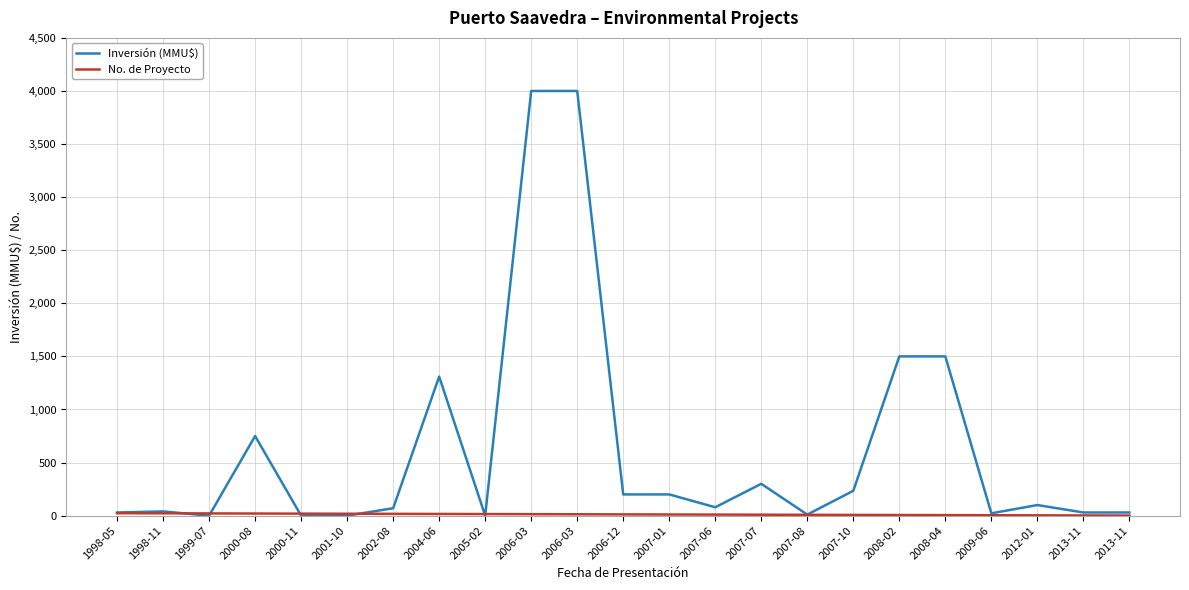

Which category has the highest value across all series?

2006-03